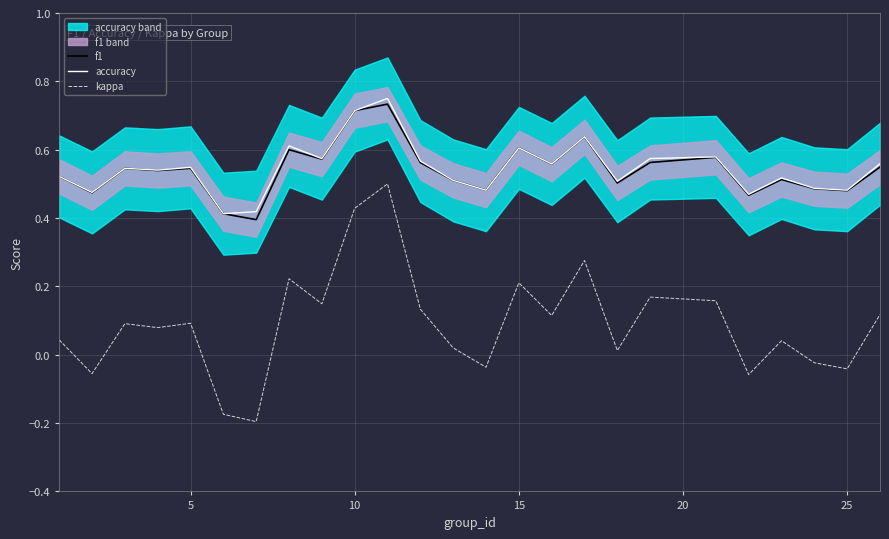

True or false: f1 has a value of 0.6 at 15.

True